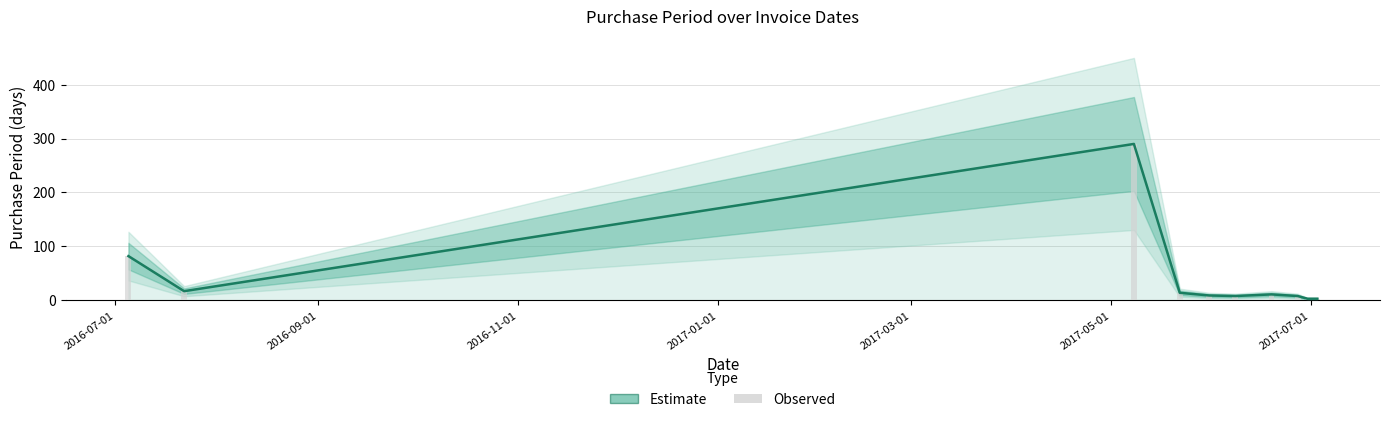

What is the sum of all Observed values?

445